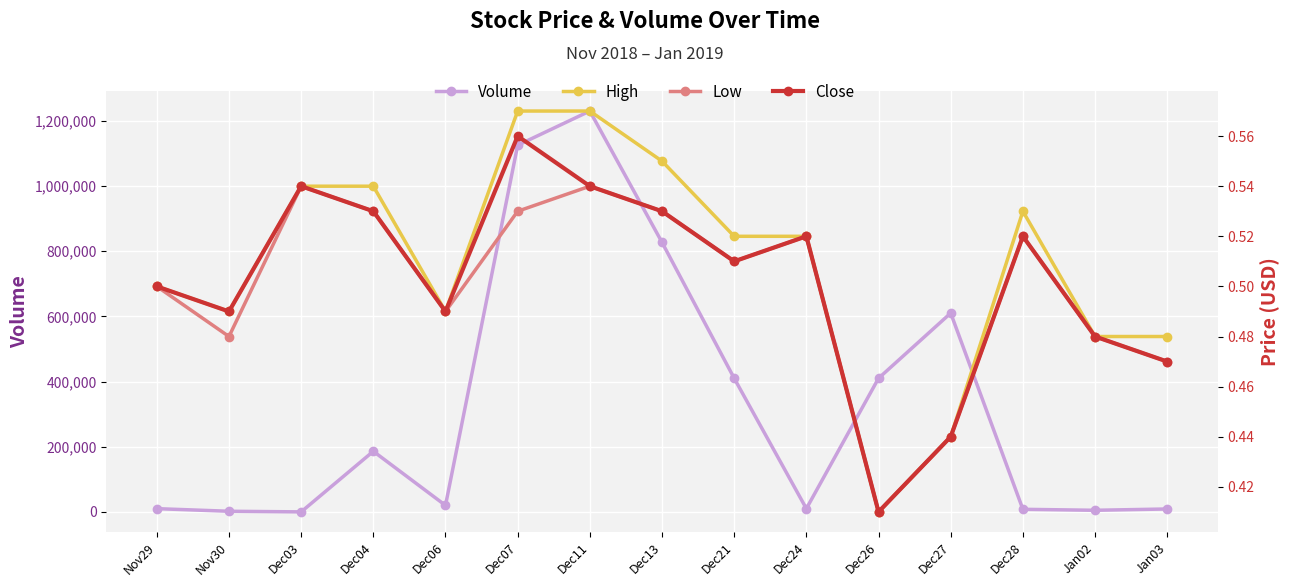

Which category has the lowest value across all series?

Dec26